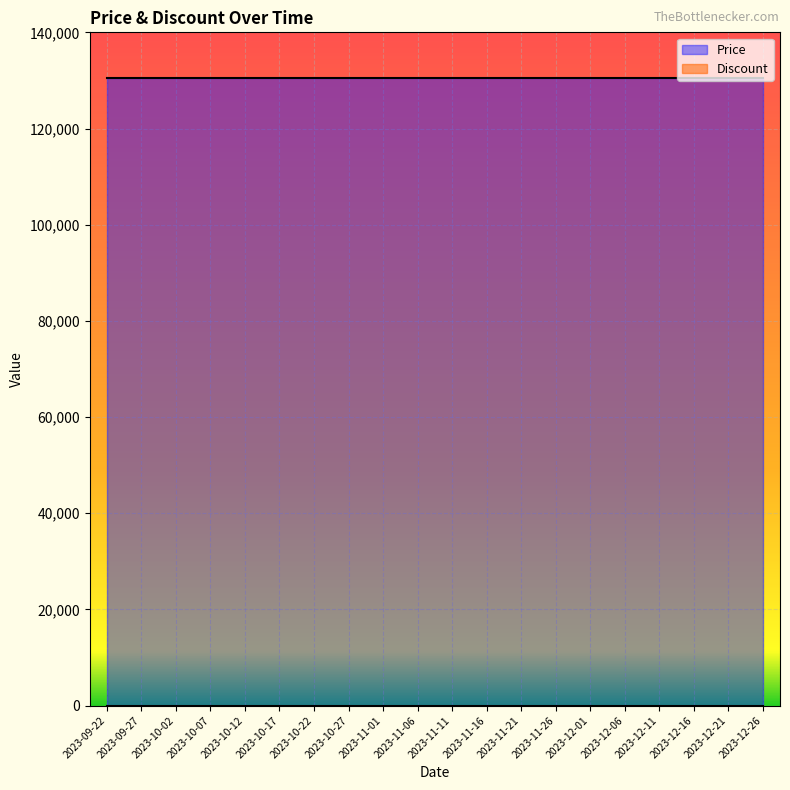

Reading left to right, transcribe all the data shown in this chart.

Price: 2023-09-22=130500	2023-09-27=130500	2023-10-02=130500	2023-10-07=130500	2023-10-12=130500	2023-10-17=130500	2023-10-22=130500	2023-10-27=130500	2023-11-01=130500	2023-11-06=130500	2023-11-11=130500	2023-11-16=130500	2023-11-21=130500	2023-11-26=130500	2023-12-01=130500	2023-12-06=130500	2023-12-11=130500	2023-12-16=130500	2023-12-21=130500	2023-12-26=130500
Discount: 2023-09-22=0	2023-09-27=0	2023-10-02=0	2023-10-07=0	2023-10-12=0	2023-10-17=0	2023-10-22=0	2023-10-27=0	2023-11-01=0	2023-11-06=0	2023-11-11=0	2023-11-16=0	2023-11-21=0	2023-11-26=0	2023-12-01=0	2023-12-06=0	2023-12-11=0	2023-12-16=0	2023-12-21=0	2023-12-26=0